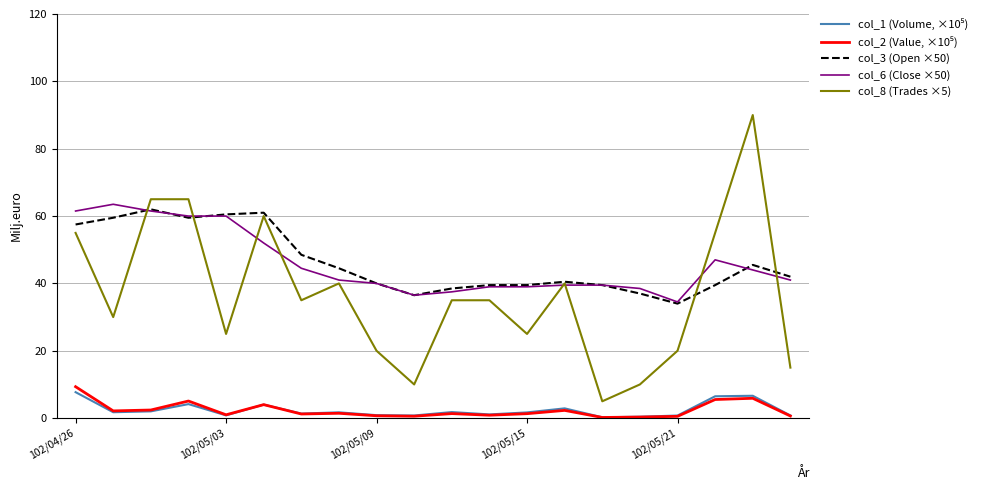

What is the highest value of the col_3 (Open ×50) series?

62.0